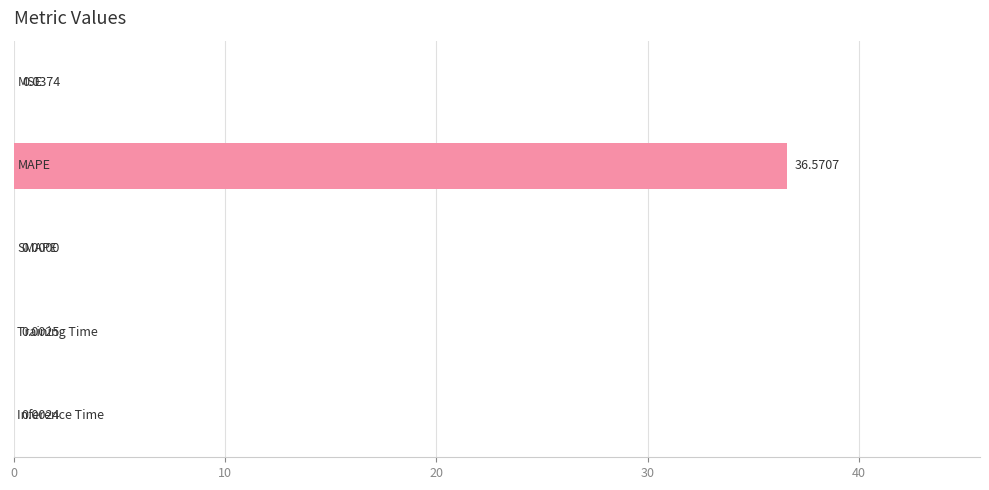

How many values are above zero?

4